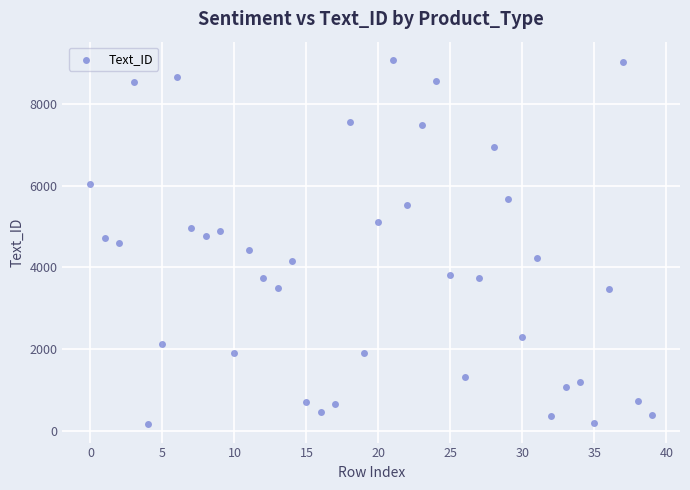

What is the range of Y values (max minus min)?

8919